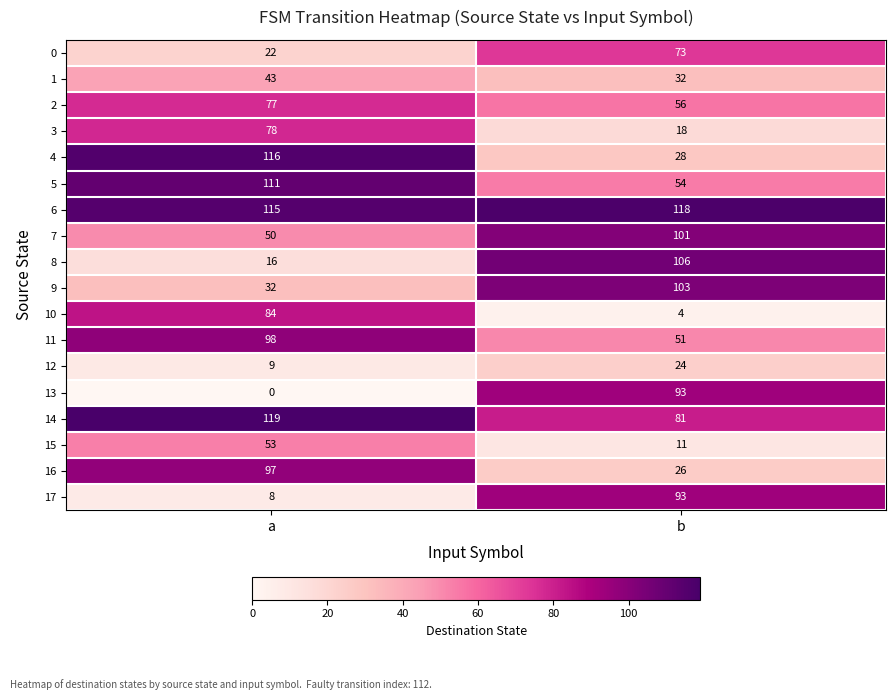

True or false: 16 has a value of 97 at a.

True